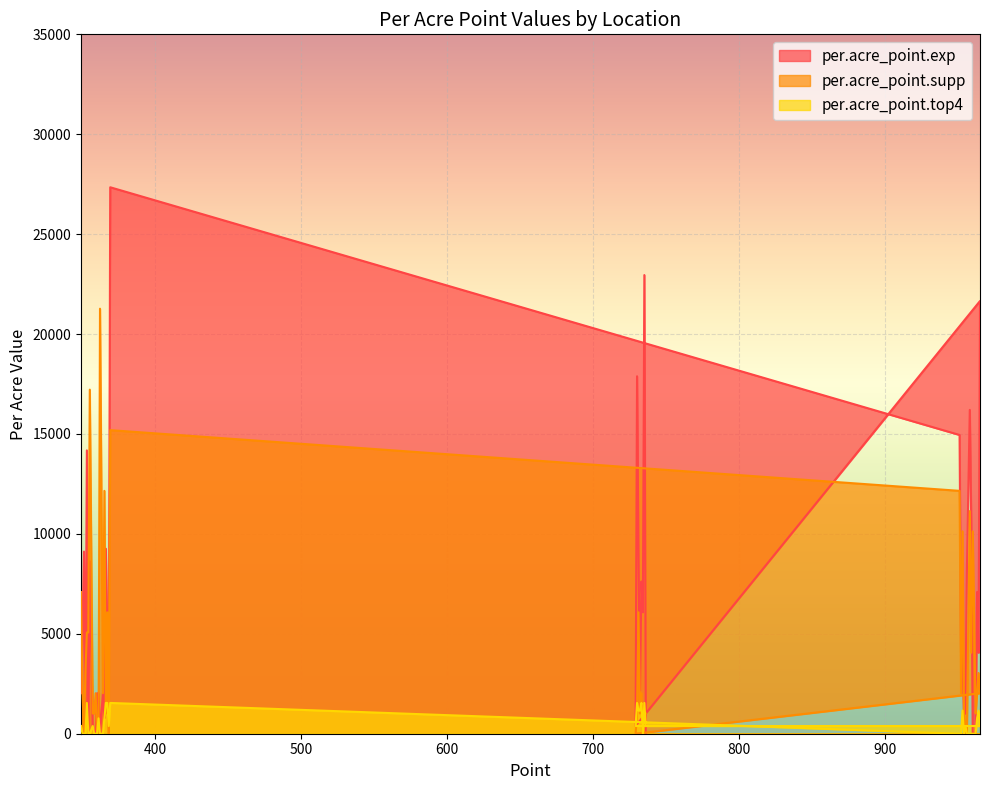

True or false: per.acre_point.top4 has more than 0 points higher than both neighbors.

True